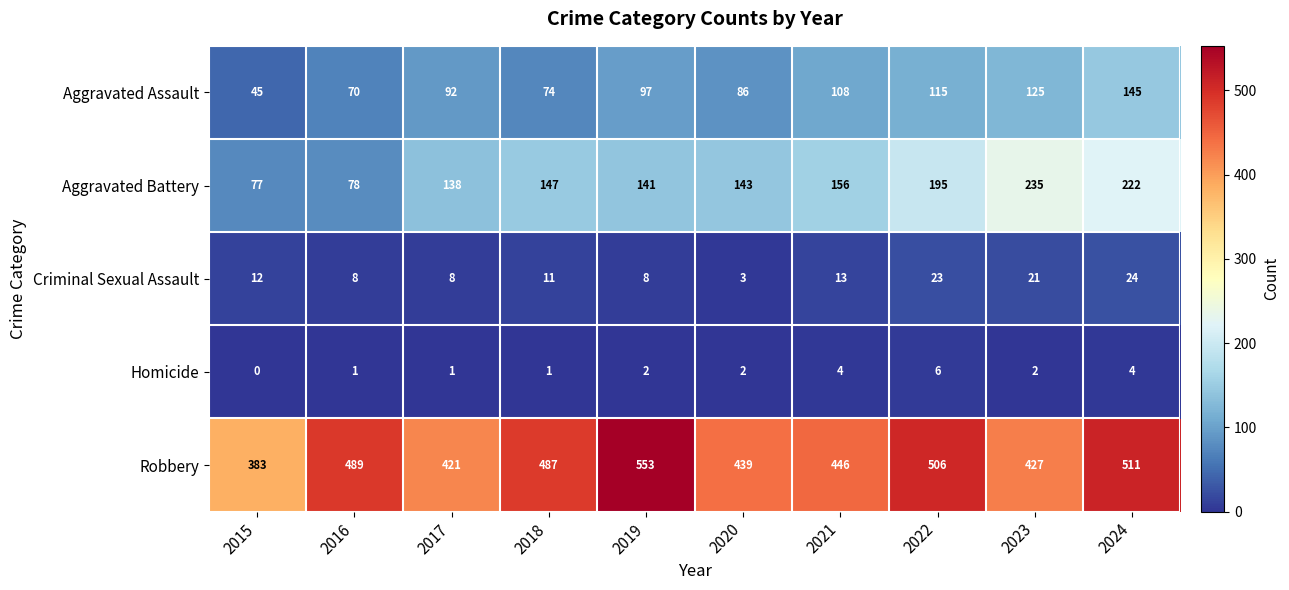

What is the average value of the Criminal Sexual Assault series?

13